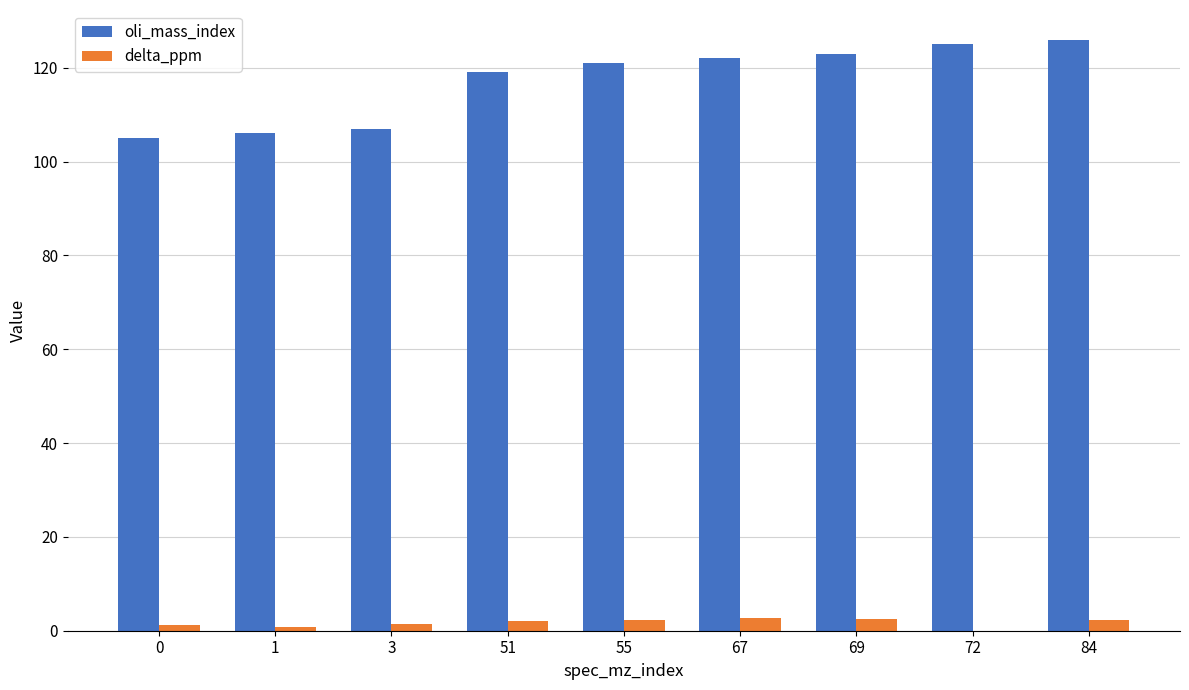

Is it true that oli_mass_index equals 38.0 at 84?

False